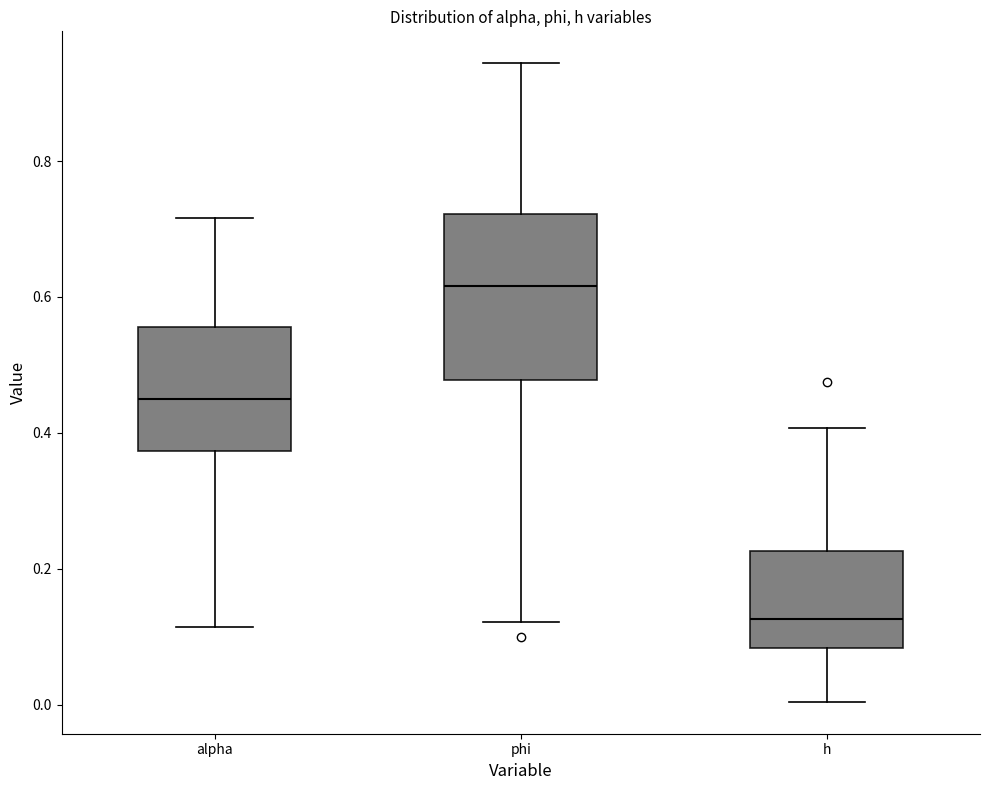

Which box's median line is the highest?

phi